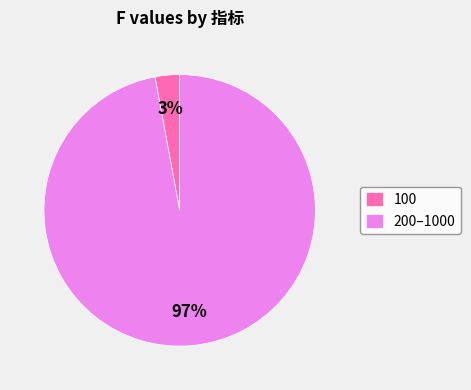

Between 200–1000 and 100, which is larger?

200–1000